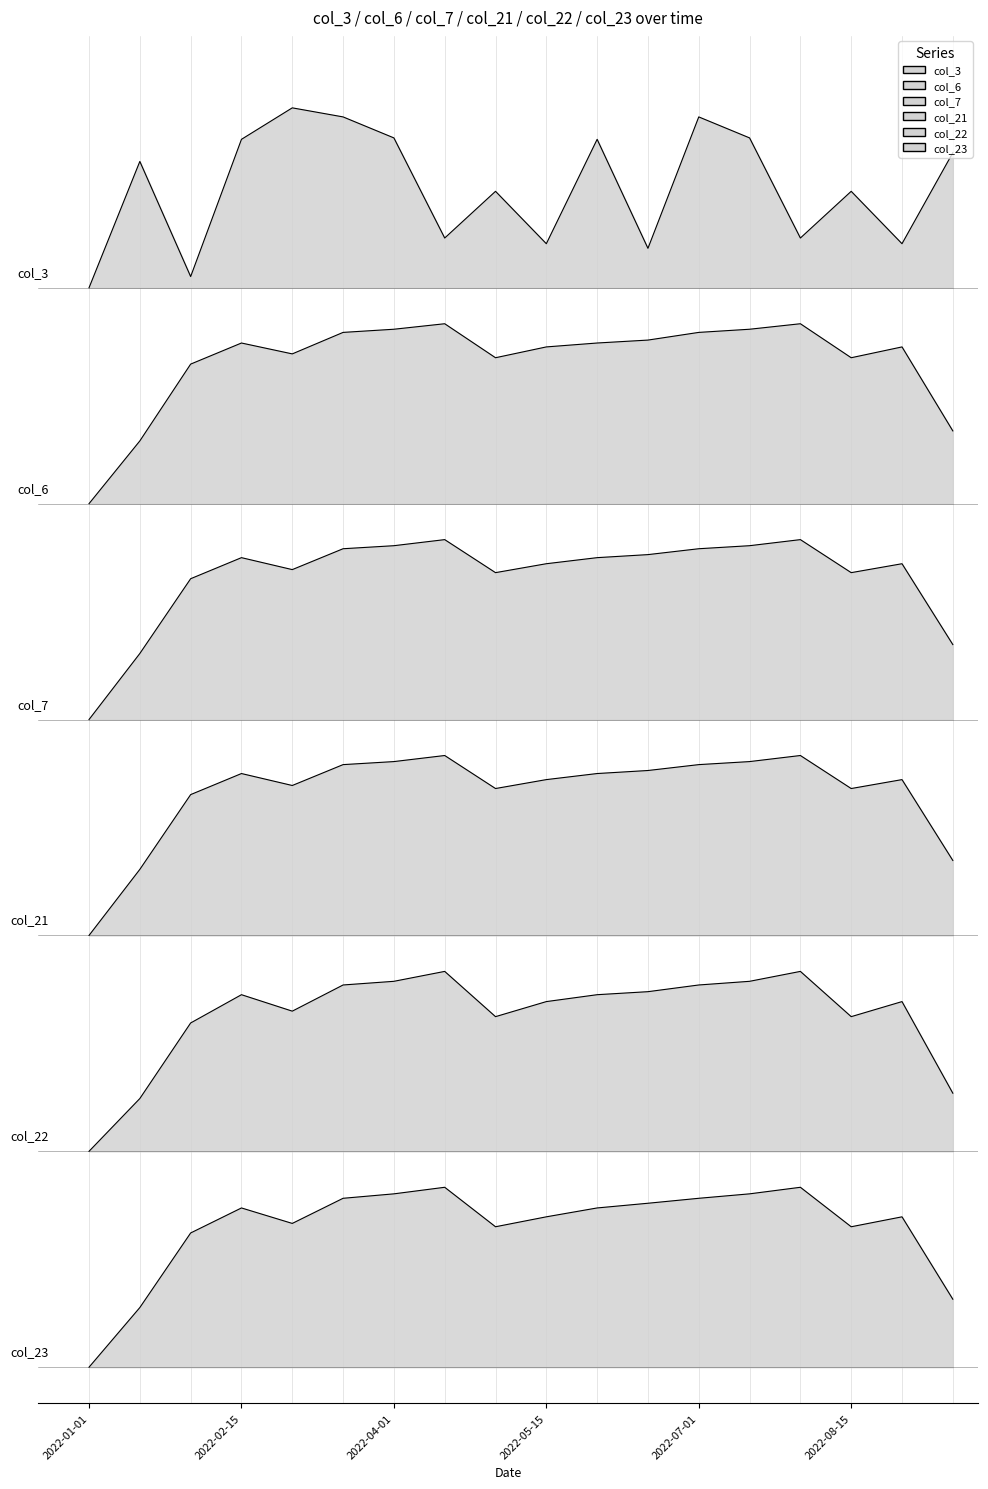

What is the sum of all col_6 values?

100.7